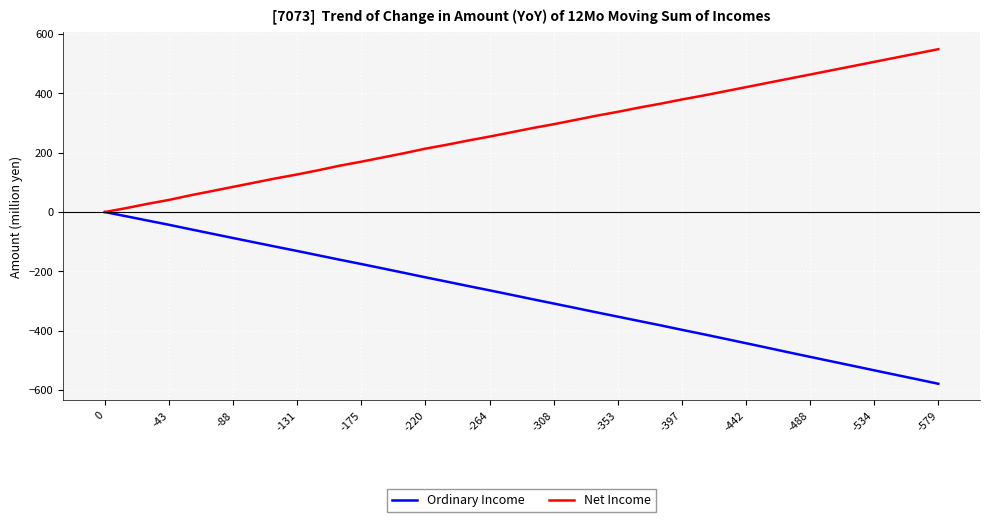

Which series has the largest total across all categories?

Net Income